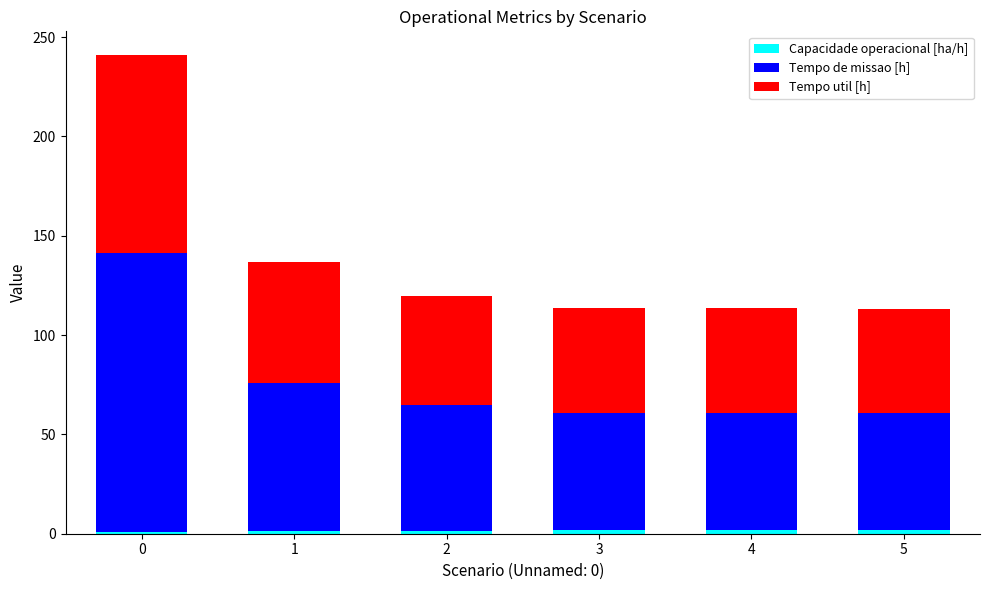

List the labels in order of Capacidade operacional [ha/h] value, largest first.

5, 4, 3, 2, 1, 0